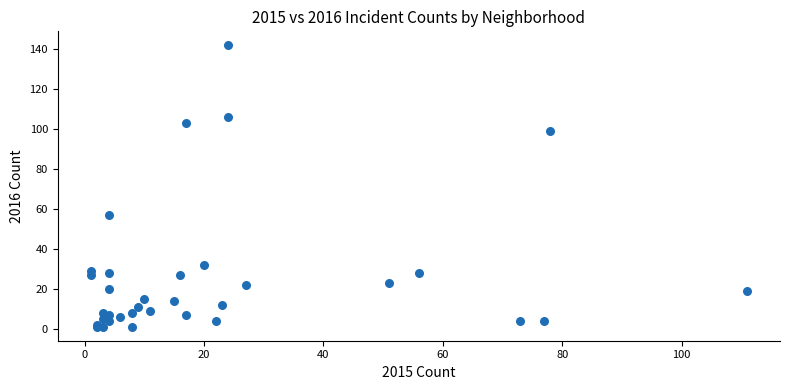

What Y value in the scatter plot is closest to 71?

57